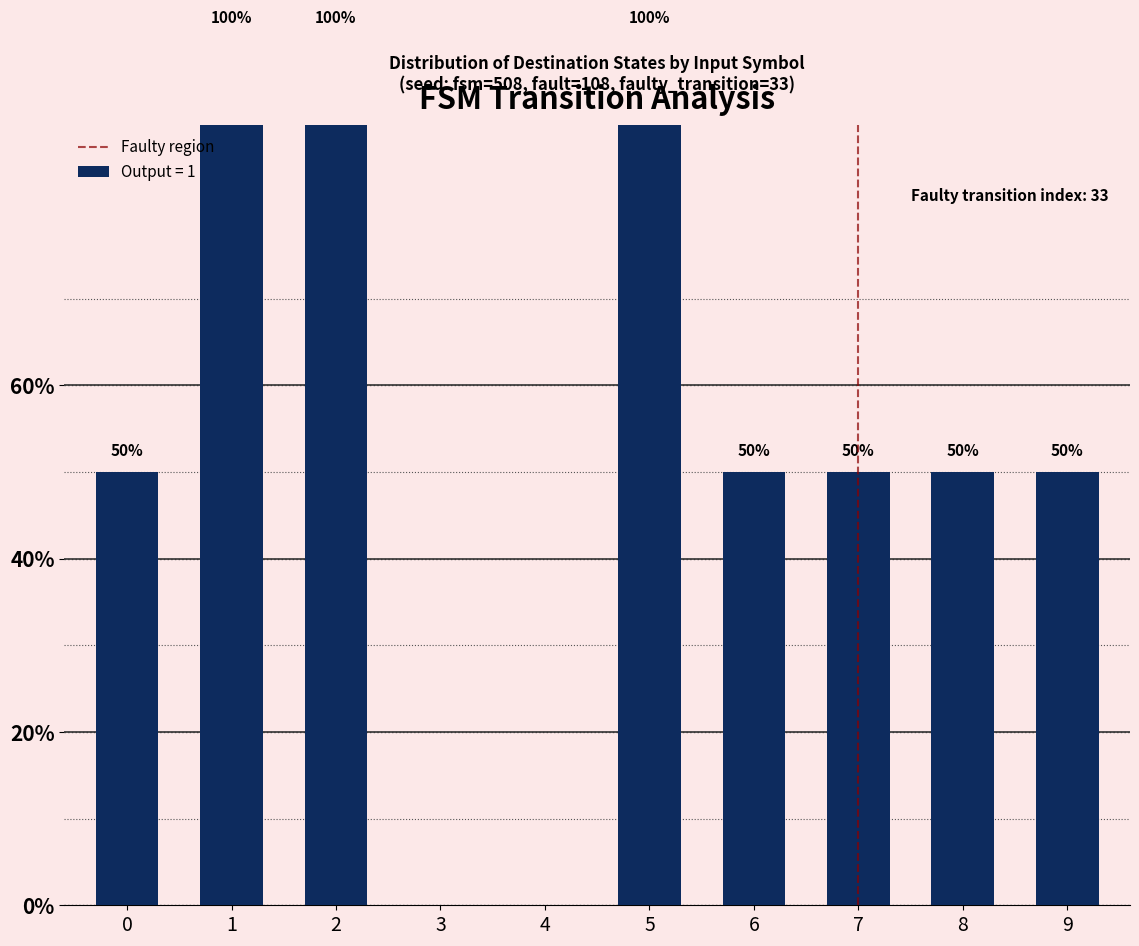

Which has a higher value, 7 or 7?

7